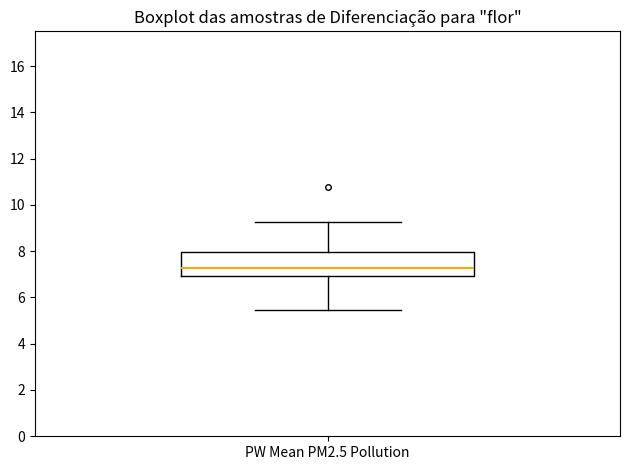

Where does the lower whisker of the box for PW Mean PM2.5 Pollution end on the y-axis? The values are not printed on the chart, so give them approximately, as read against the axis.

5.4